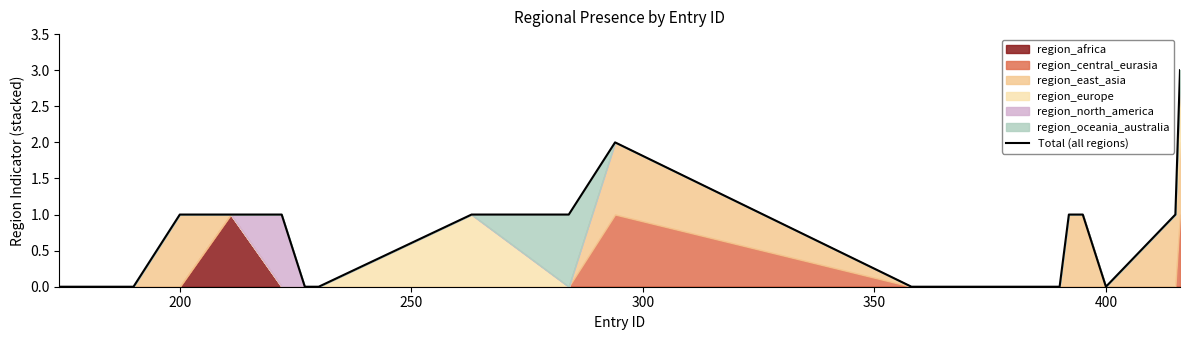

How many data points are less than 1?

10